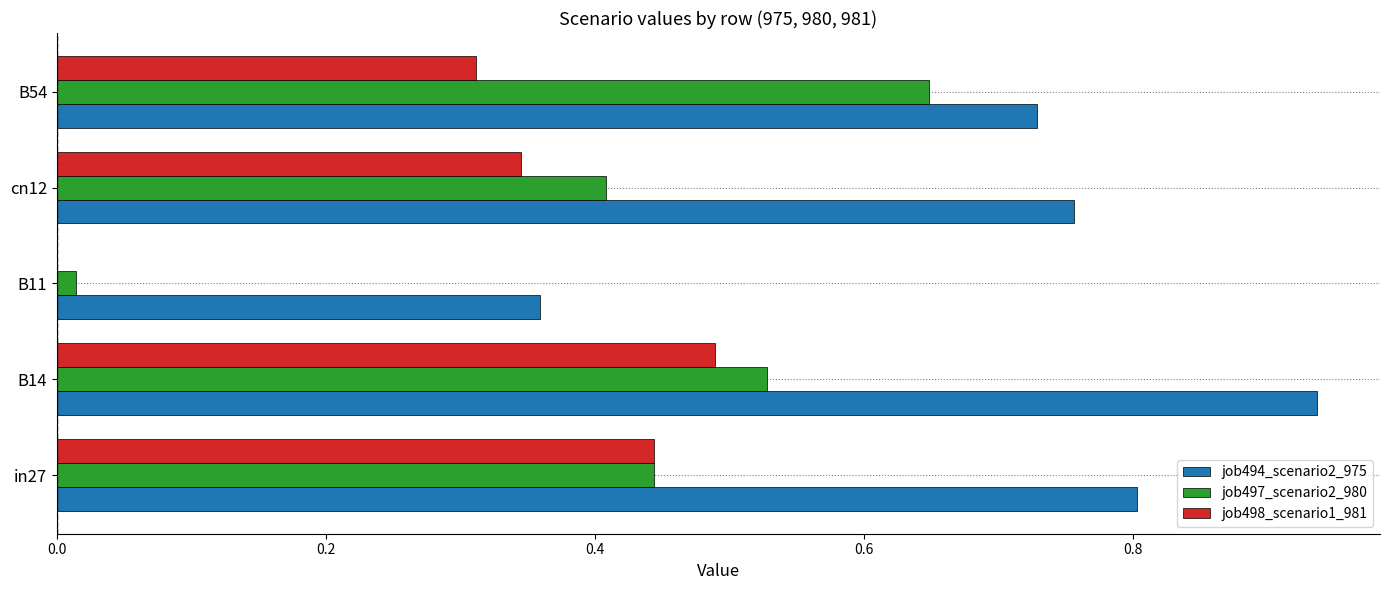

The value of job497_scenario2_980 at B14 is 0.9. True or false?

False